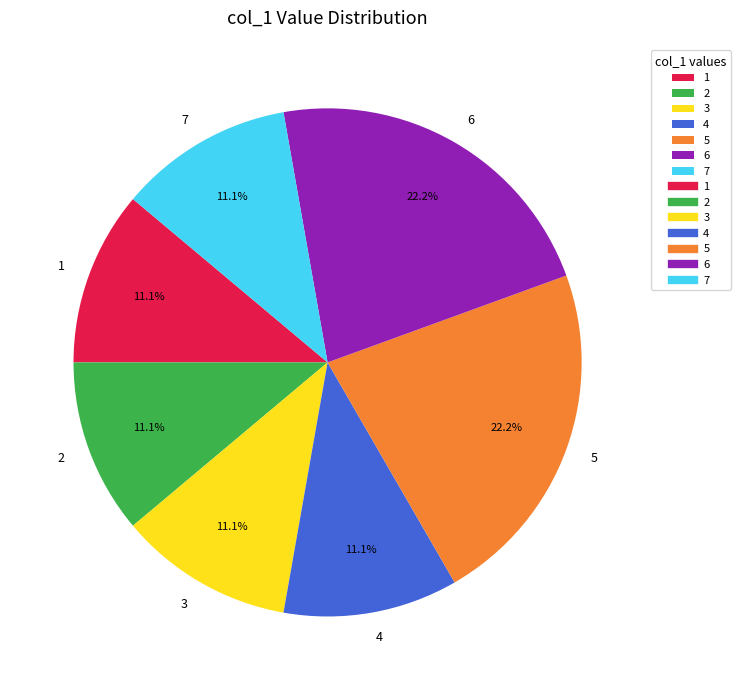

What percentage do 1 and 6 together represent?

33.3%